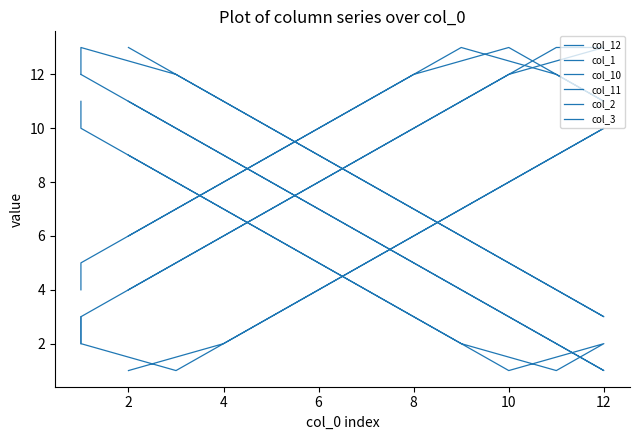

In col_2, how many points are lower than both neighbors (excluding endpoints)?

1